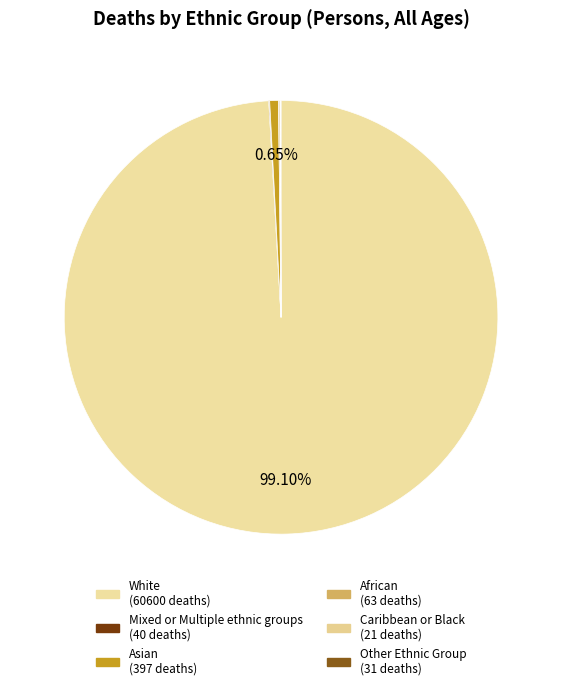

Which slice is the smallest?

Caribbean or Black